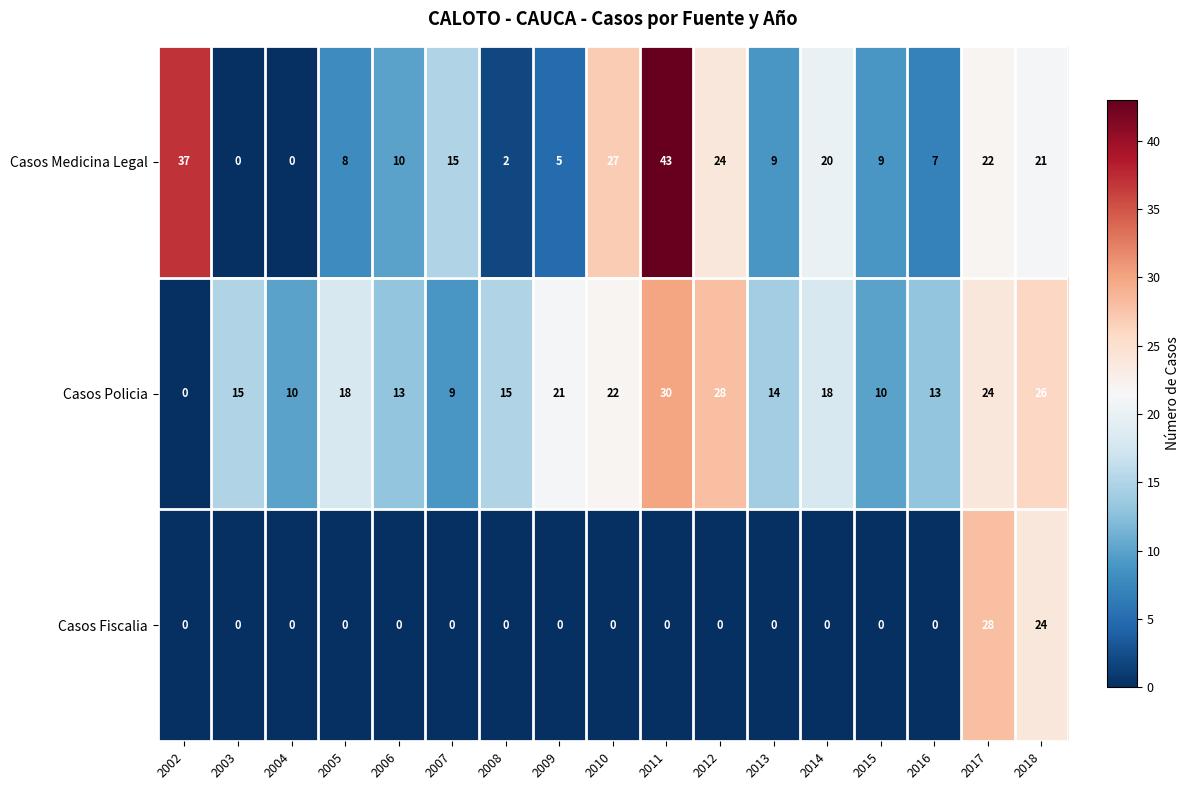

Which label corresponds to the largest value in the chart?

2011